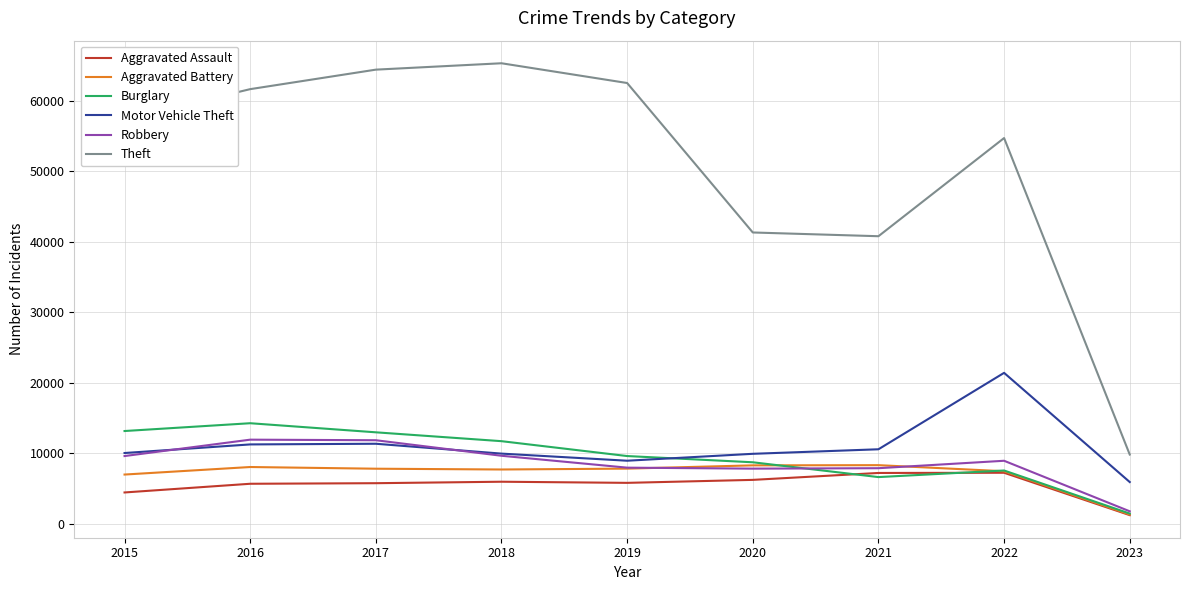

The Aggravated Battery series shows 11585 at 2015. True or false?

False